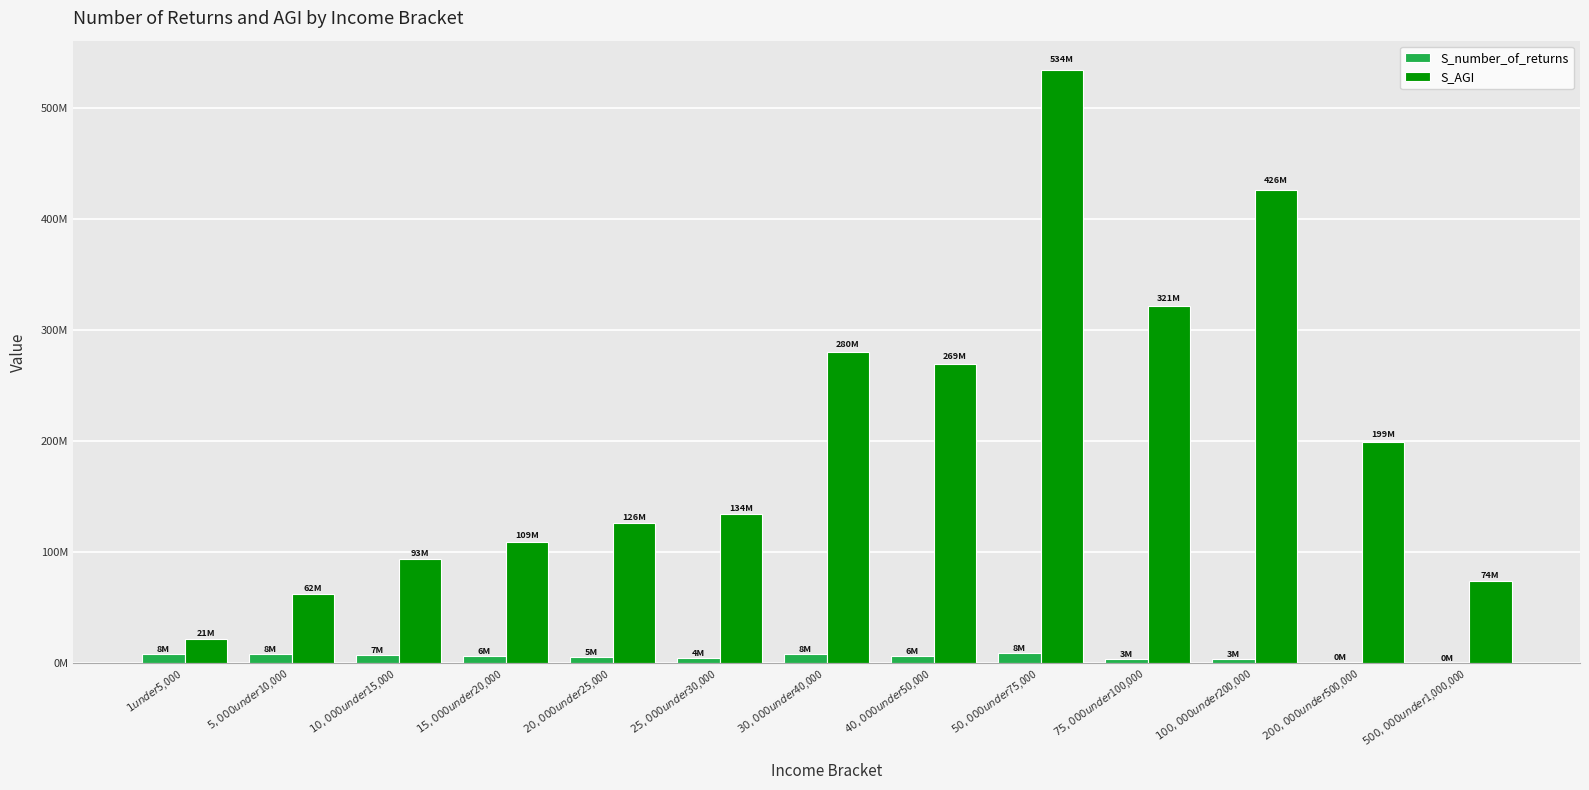

Which series has the widest spread of values?

S_AGI